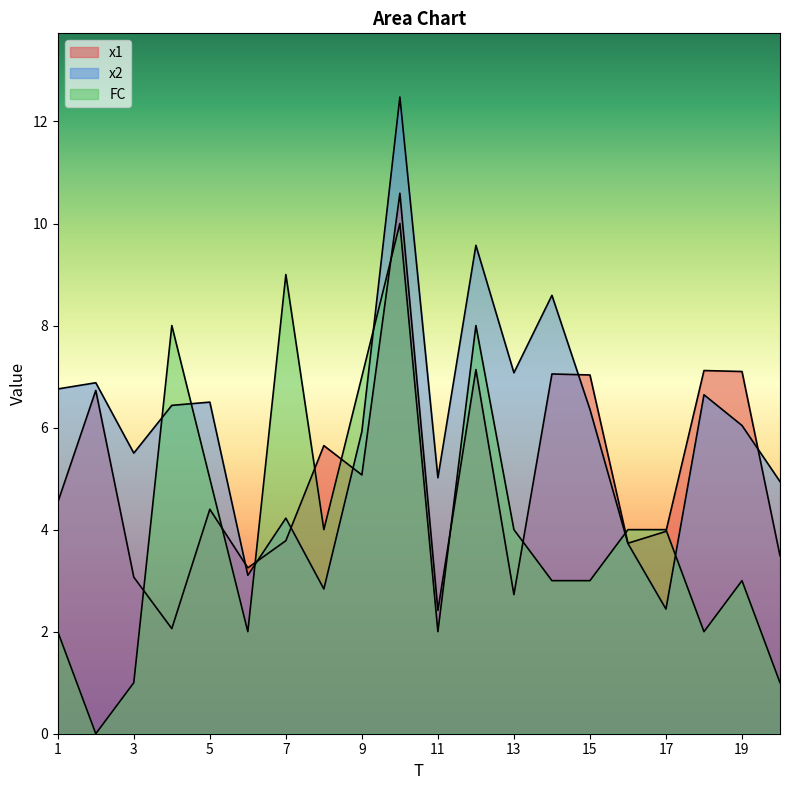

Count the number of categories in the chart.

20